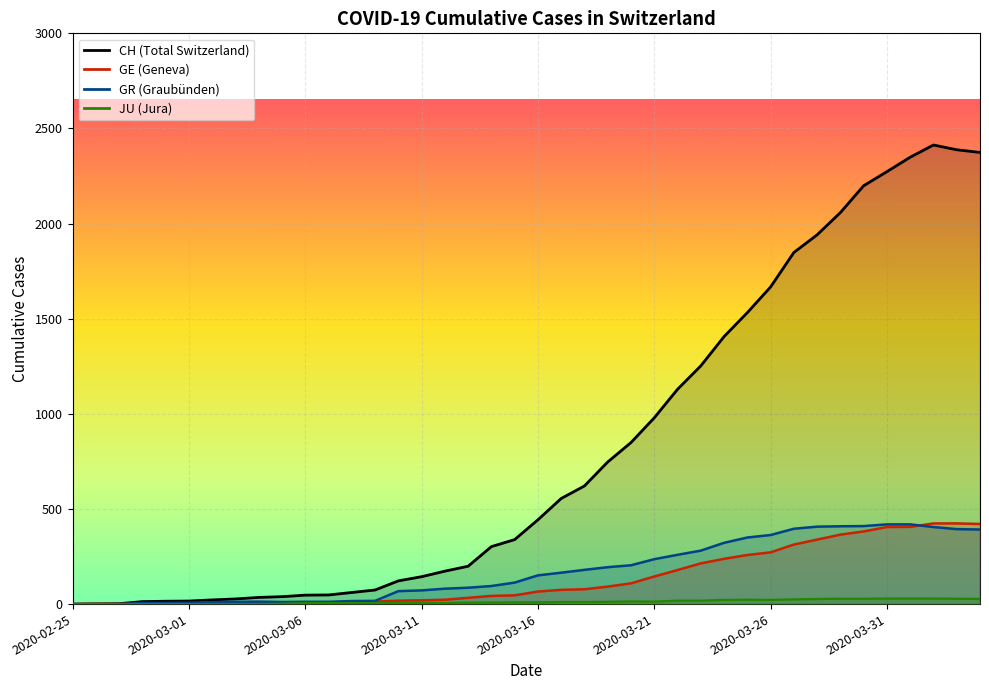

At which label does JU reach its minimum?

2020-02-25